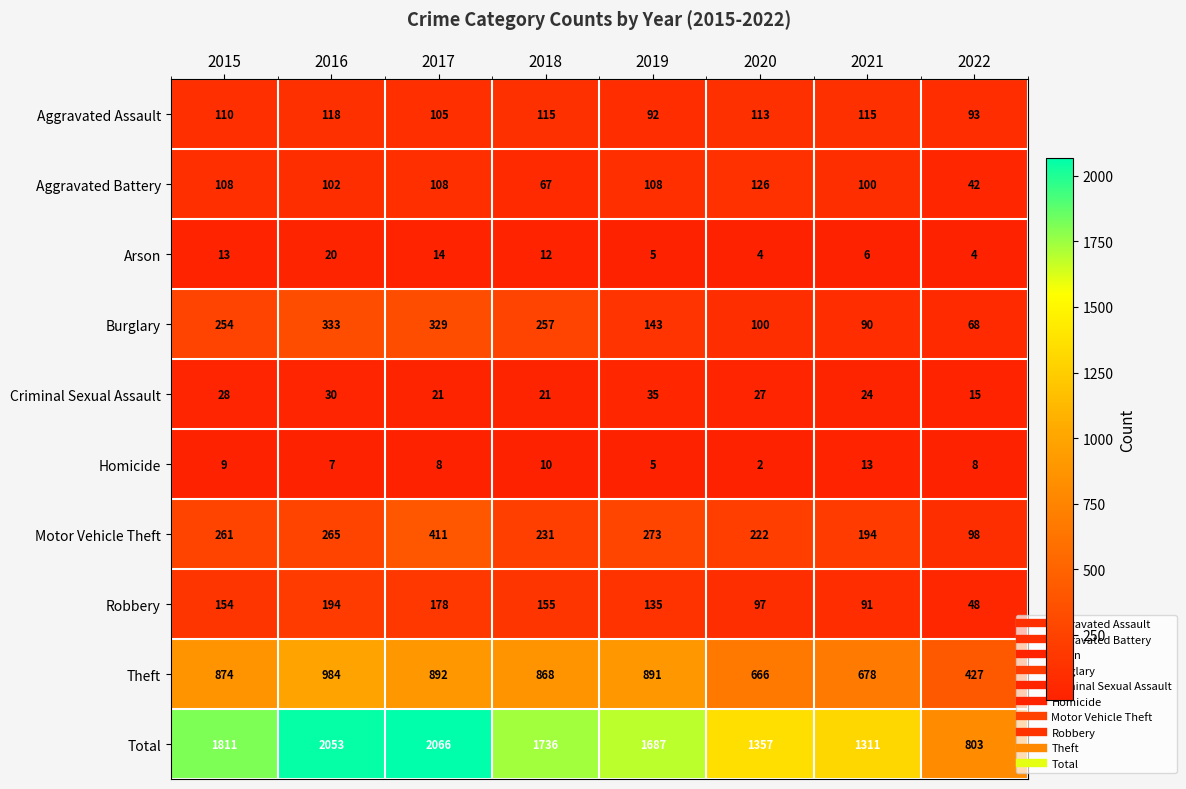

What is the difference between the Total values at 2015 and 2018?

75